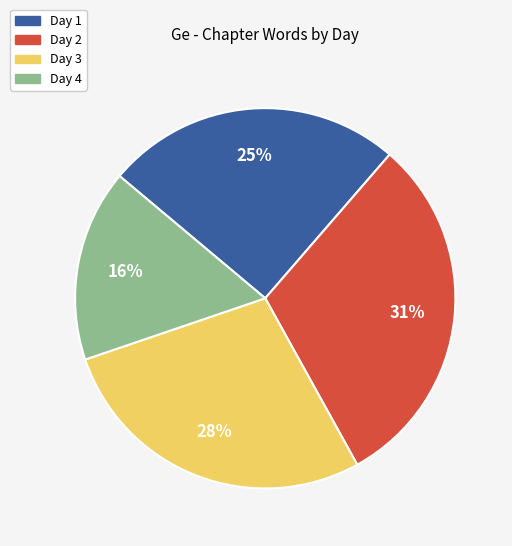

To the nearest percent, what is the combined percentage of Day 3 and Day 1?

53%